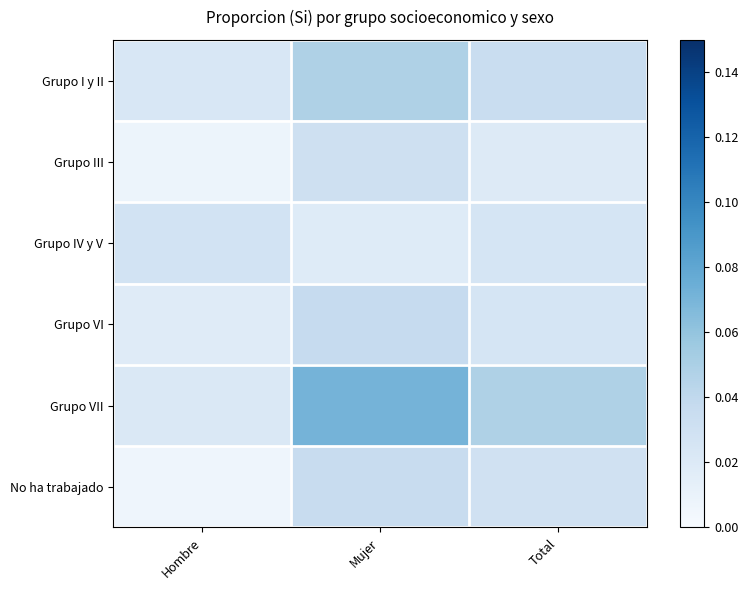

Reading right to left, extract all data points from this chart.

Grupo I y II: Total=0.0	Mujer=0.0	Hombre=0.0
Grupo III: Total=0.0	Mujer=0.0	Hombre=0.0
Grupo IV y V: Total=0.0	Mujer=0.0	Hombre=0.0
Grupo VI: Total=0.0	Mujer=0.0	Hombre=0.0
Grupo VII: Total=0.0	Mujer=0.1	Hombre=0.0
No ha trabajado: Total=0.0	Mujer=0.0	Hombre=0.0